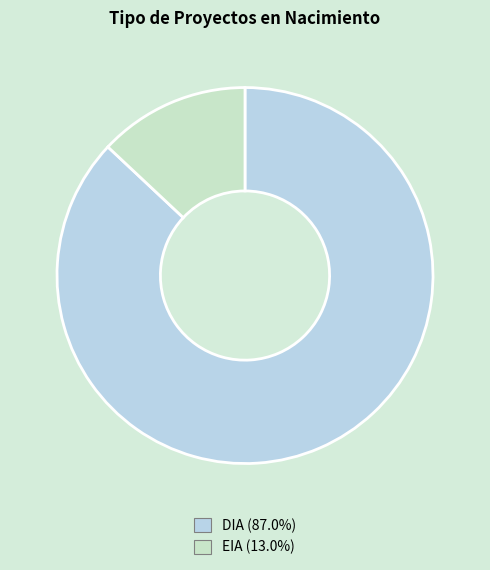

Which slice is the smallest?

EIA